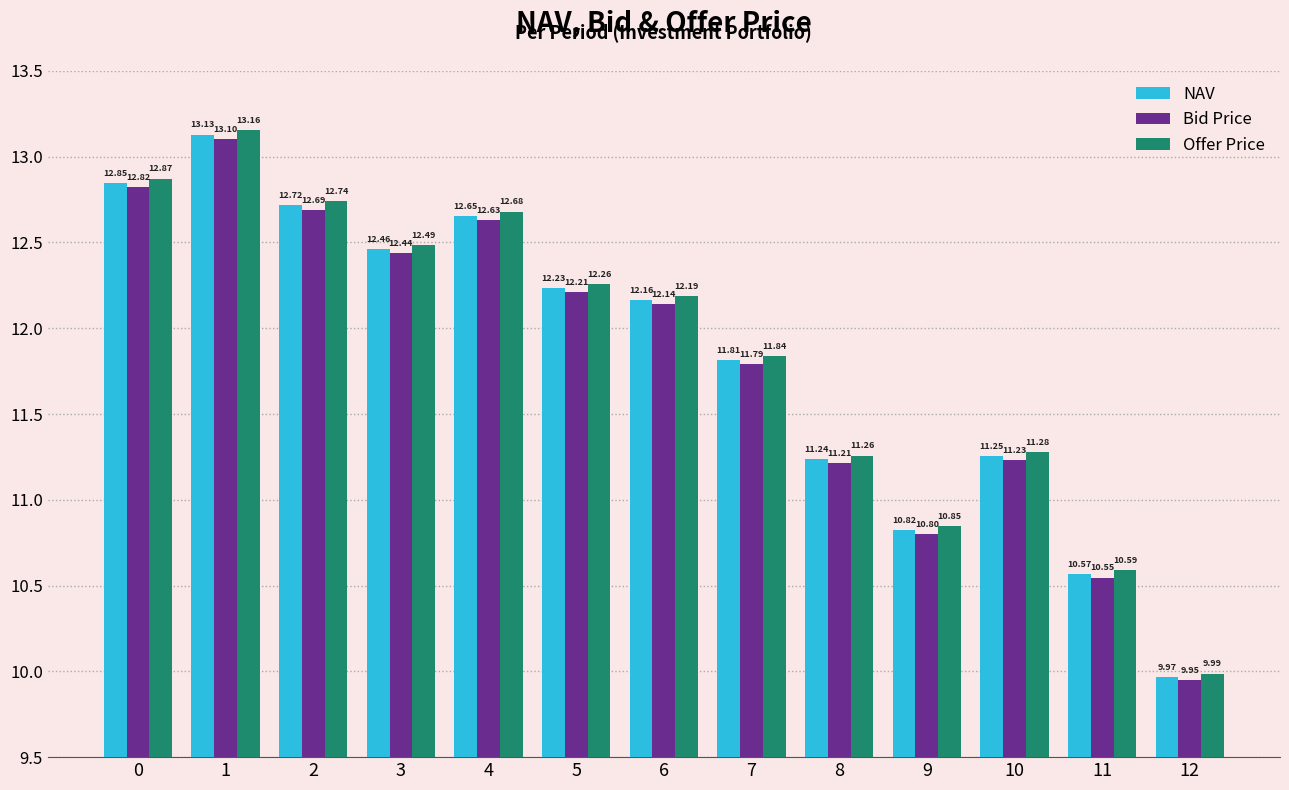

What is the sum of all Bid Price values?

153.6